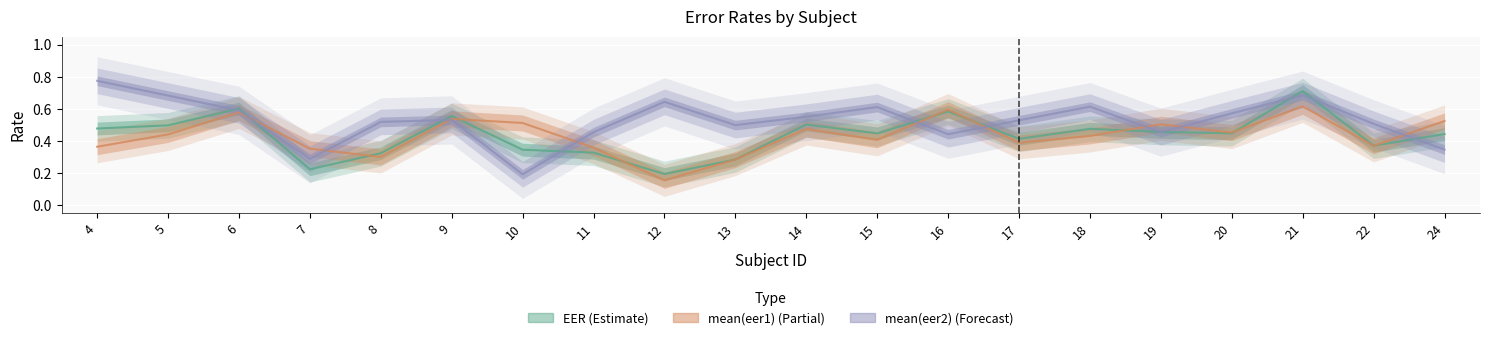

Which has a higher value, 24 or 16?

16